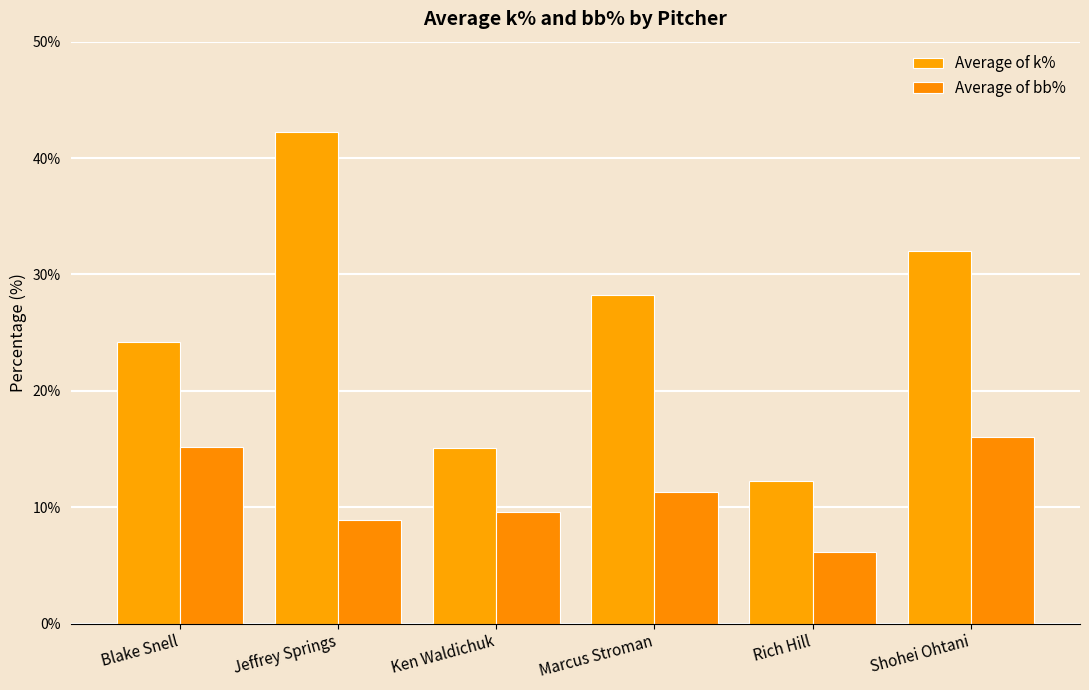

What is the average value of the Average of bb% series?

11.2